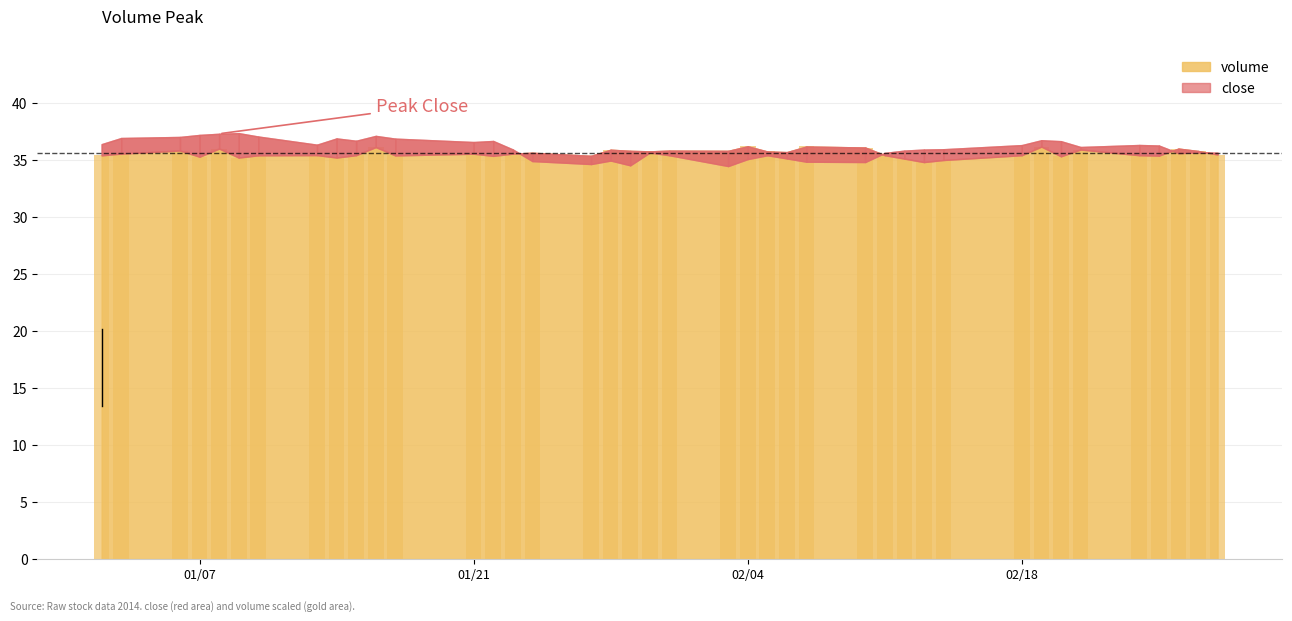

What is the value of the 19th bar from the left?

35.8